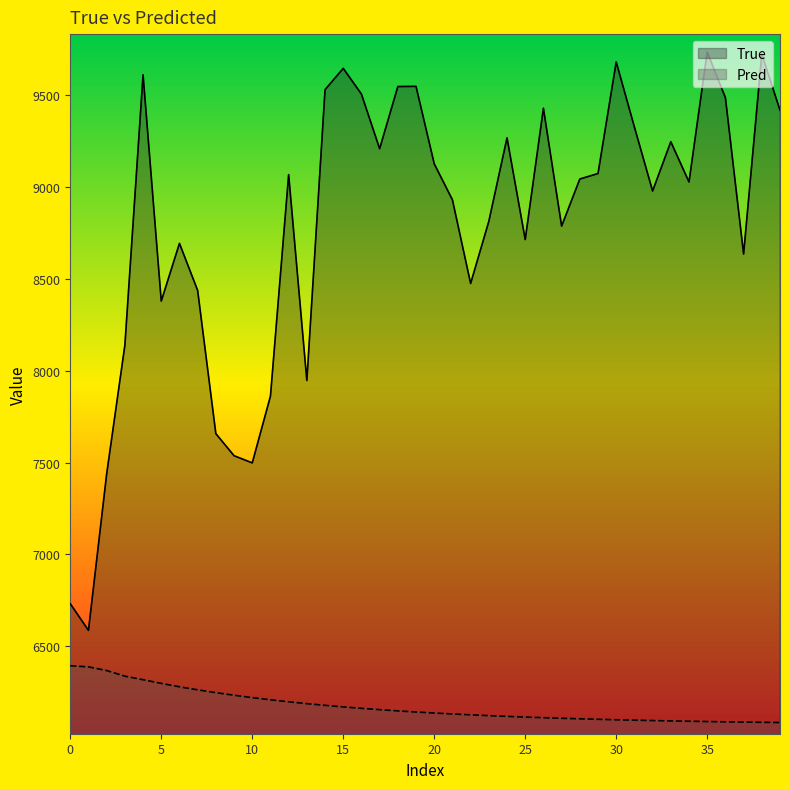

What is the total value across all series at 15?

15814.7